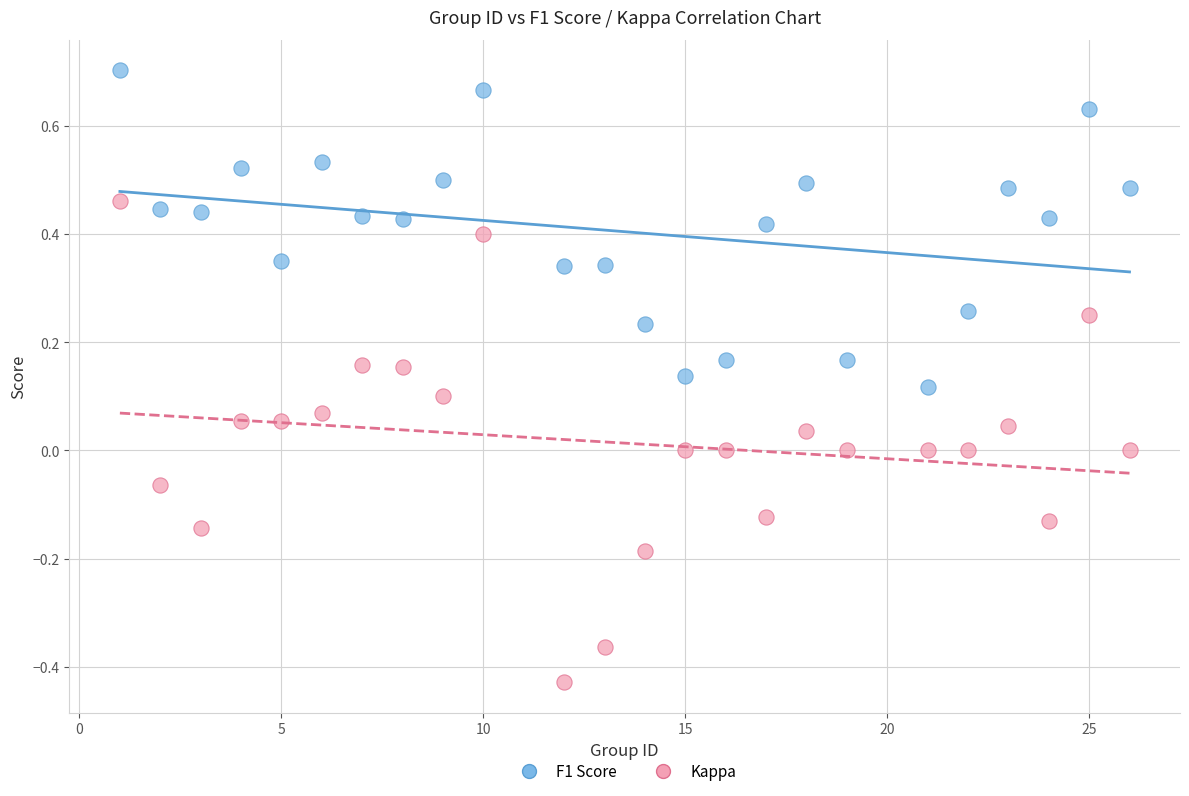

What is the X range (max minus min) for the scatter plot?

25.0